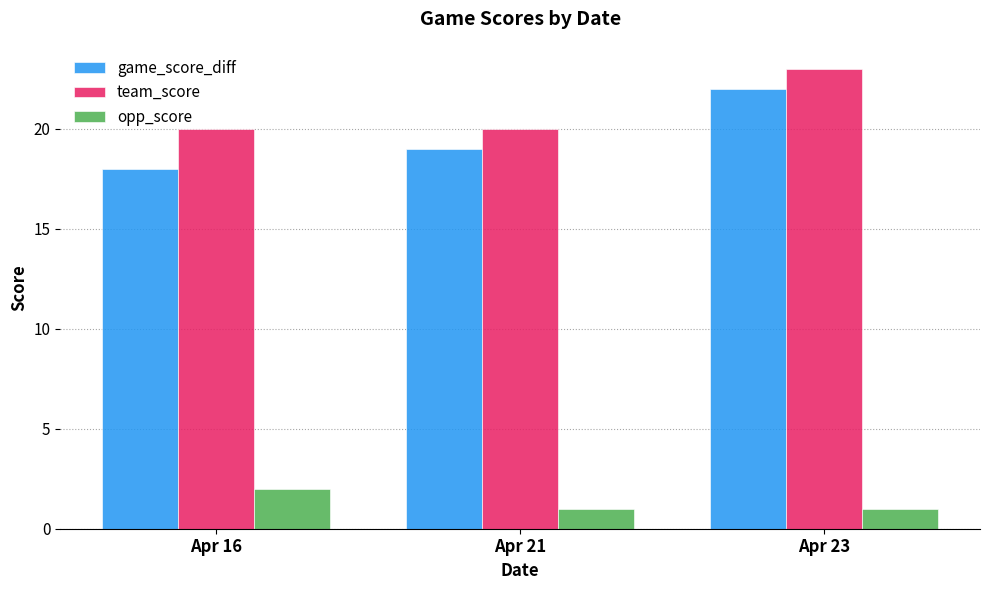

Which series has the largest total across all categories?

team_score